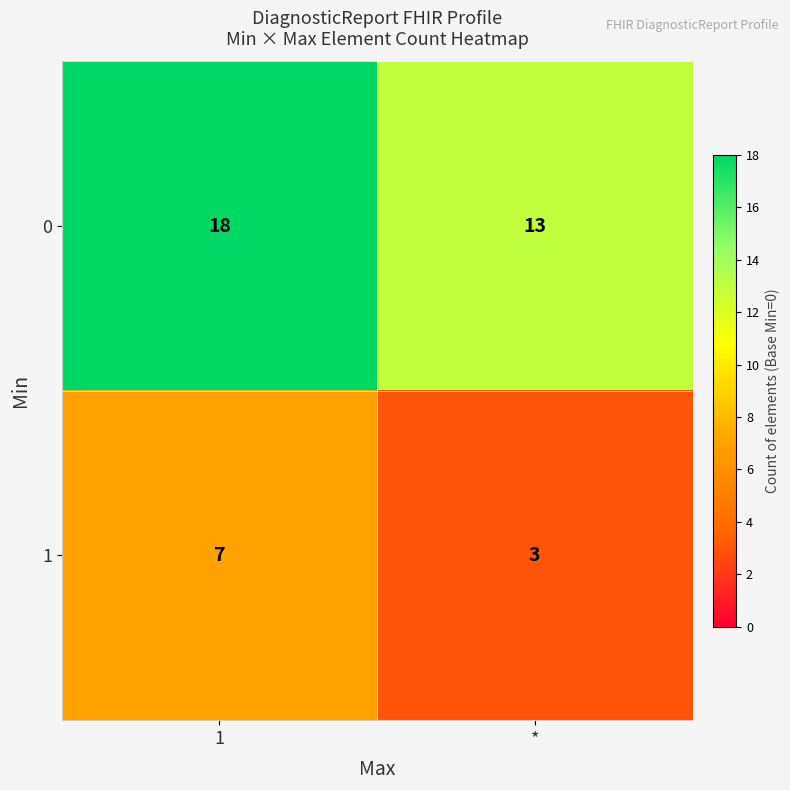

Count the number of categories in the chart.

2